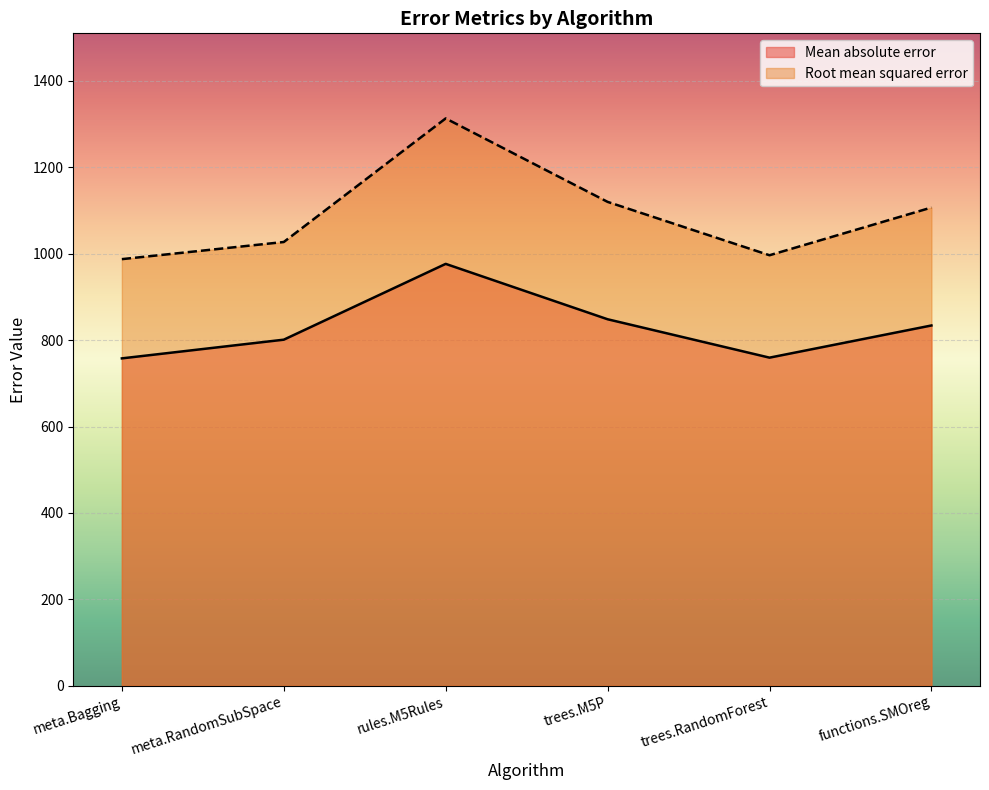

Which series has the widest spread of values?

Root mean squared error